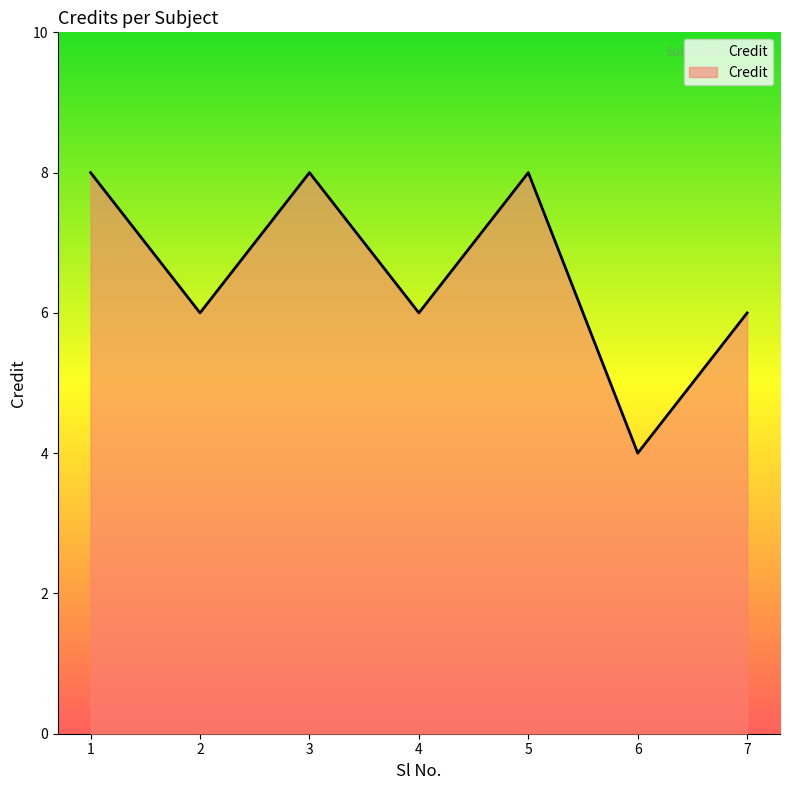

The value at 6 is 2. True or false?

False